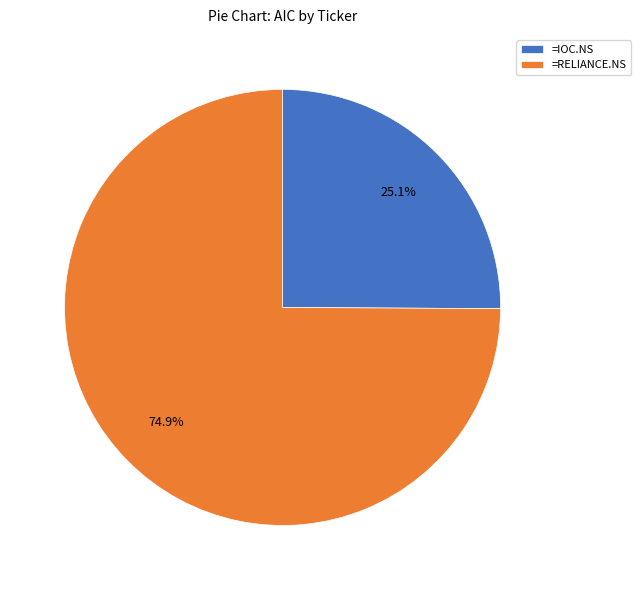

Which category has the smallest portion of the pie?

=IOC.NS